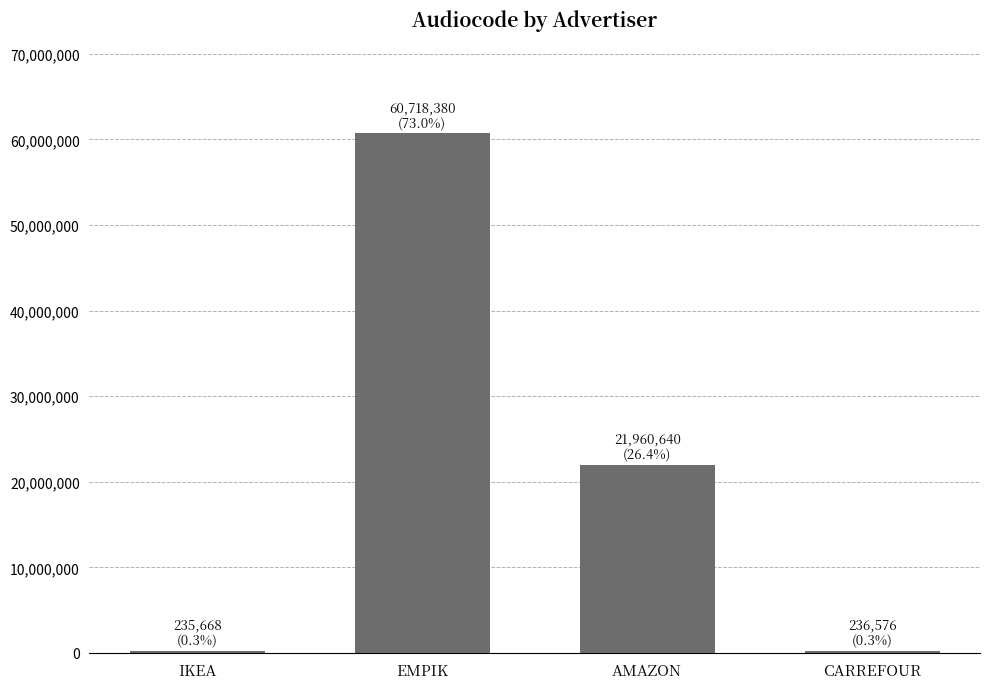

Where does the data first go above 21960640?

EMPIK